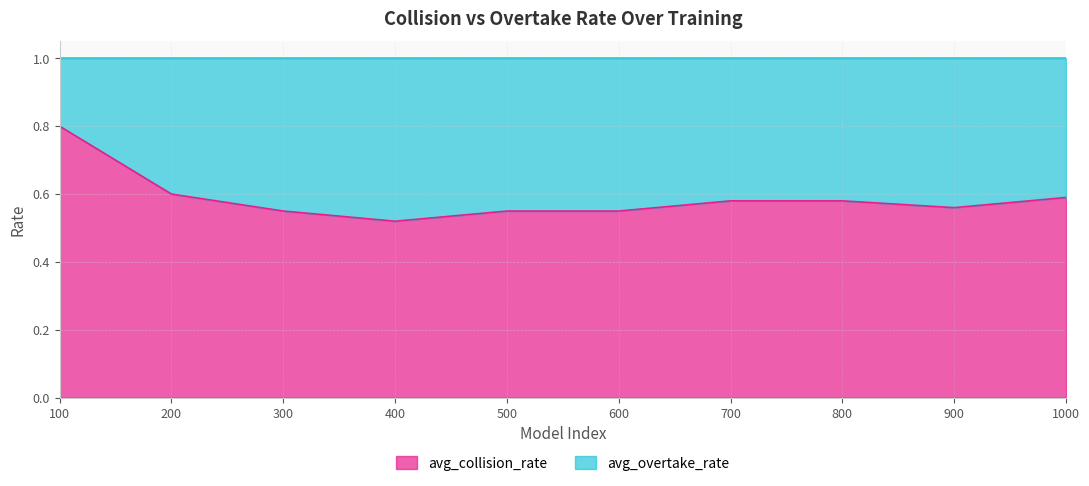

Reading left to right, list all the values displayed in this chart.

100=0.8	200=0.6	300=0.6	400=0.5	500=0.6	600=0.6	700=0.6	800=0.6	900=0.6	1000=0.6